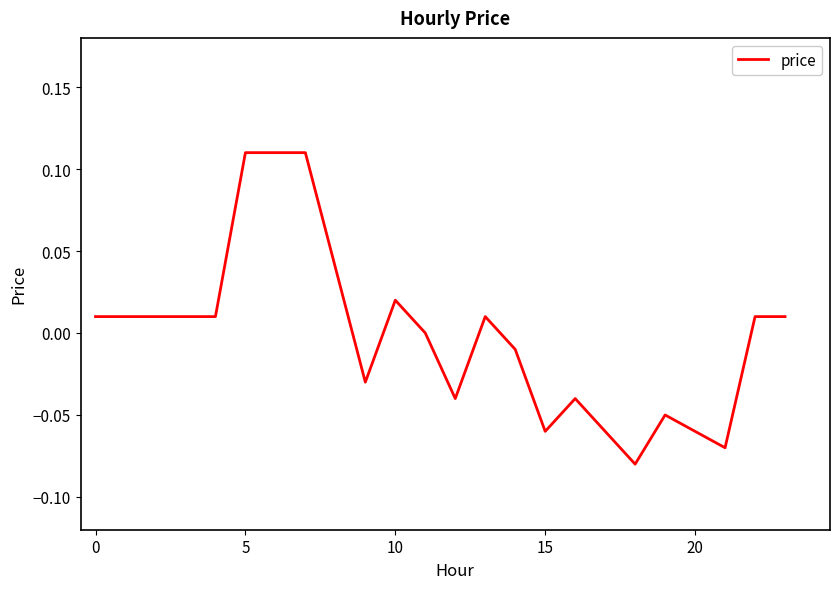

How many lines are shown in the chart?

1